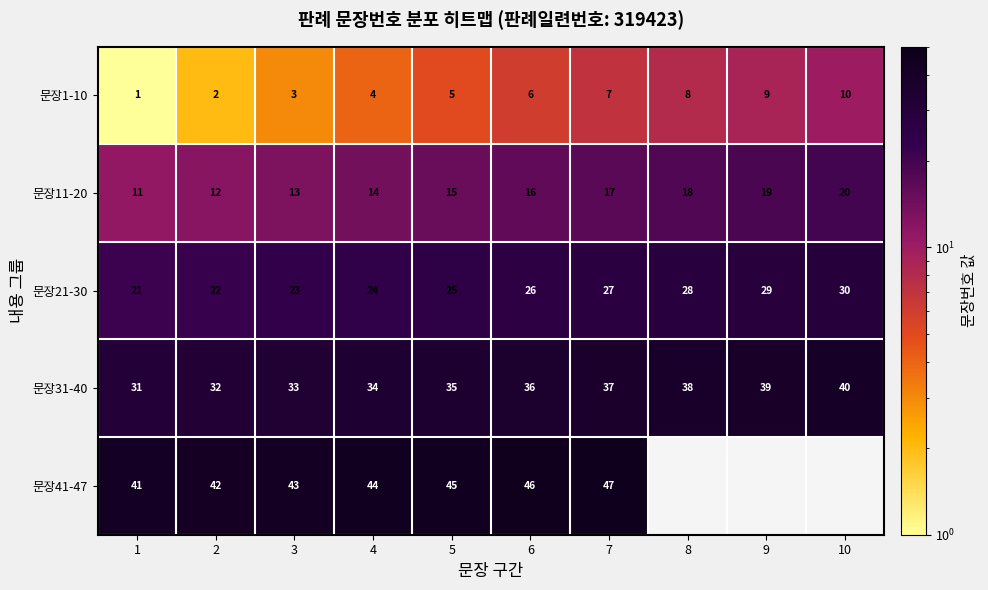

Is it true that 문장41-47 equals 14.6 at 5?

False